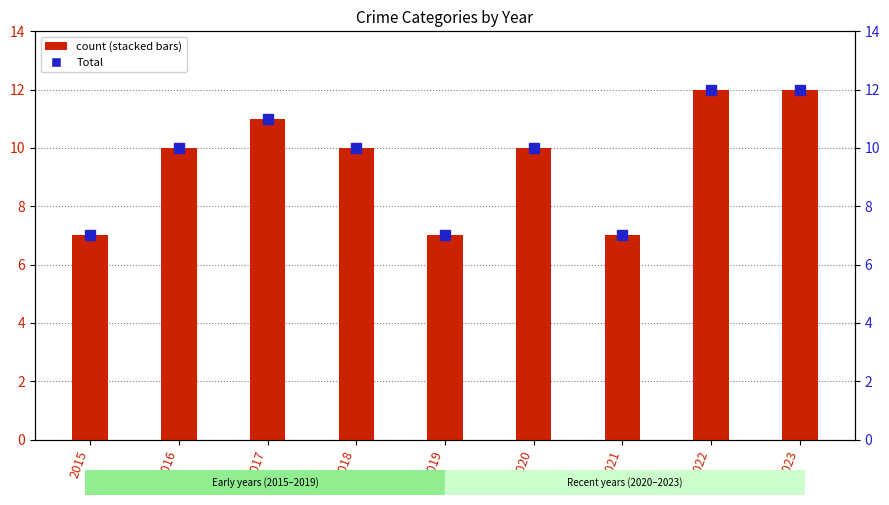

Is it true that Aggravated Assault equals 2 at 2016?

False